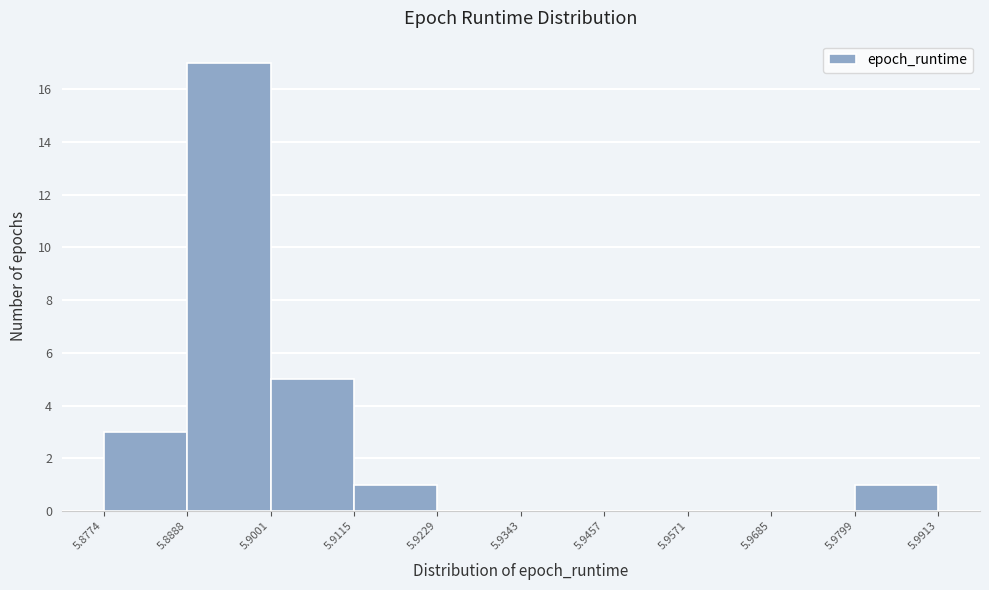

Which range on the x-axis has the tallest bar?

5.8888 to 5.9001